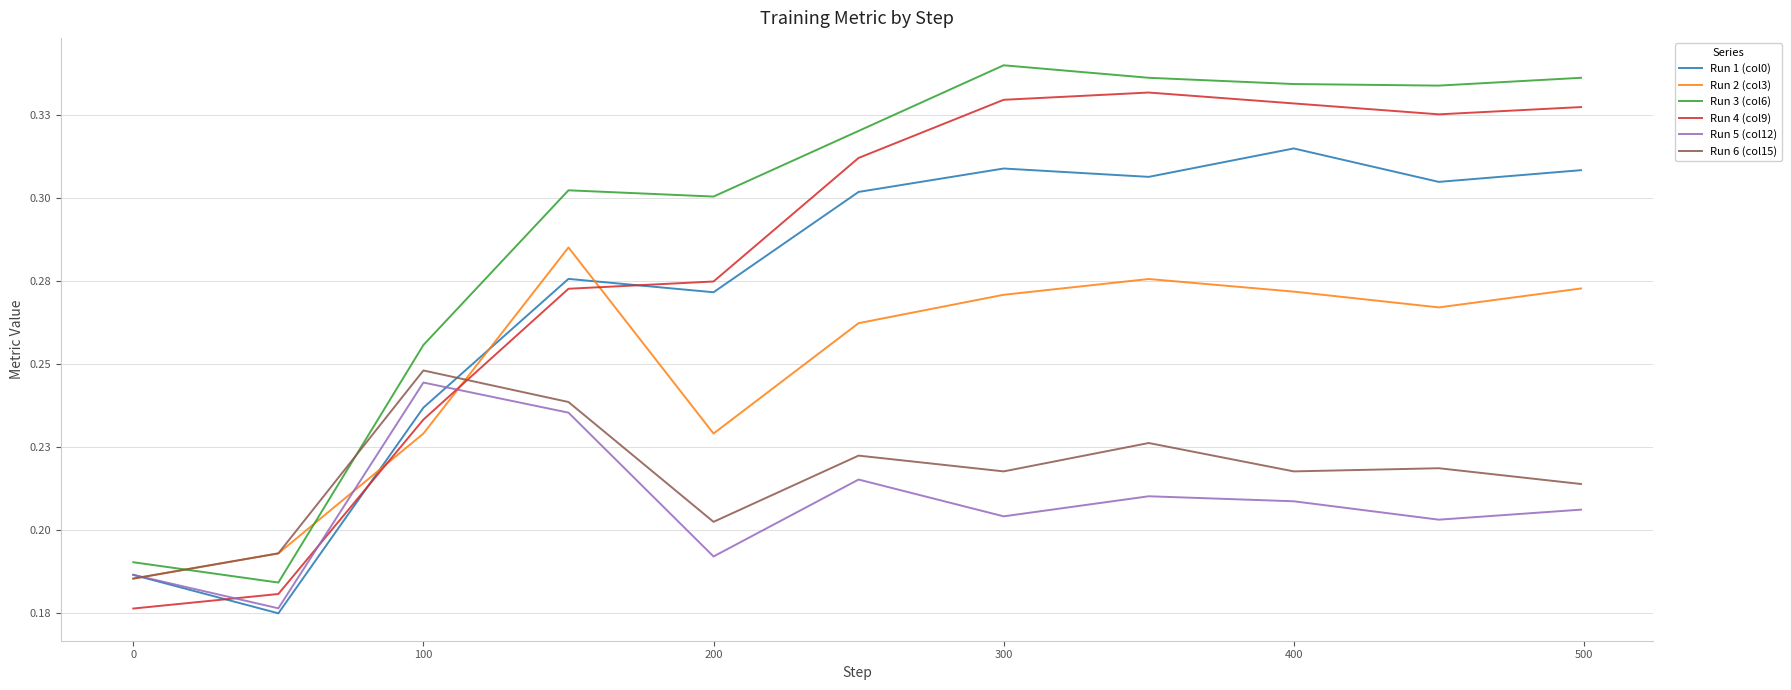

Is this an area chart (filled region under the line)?

No